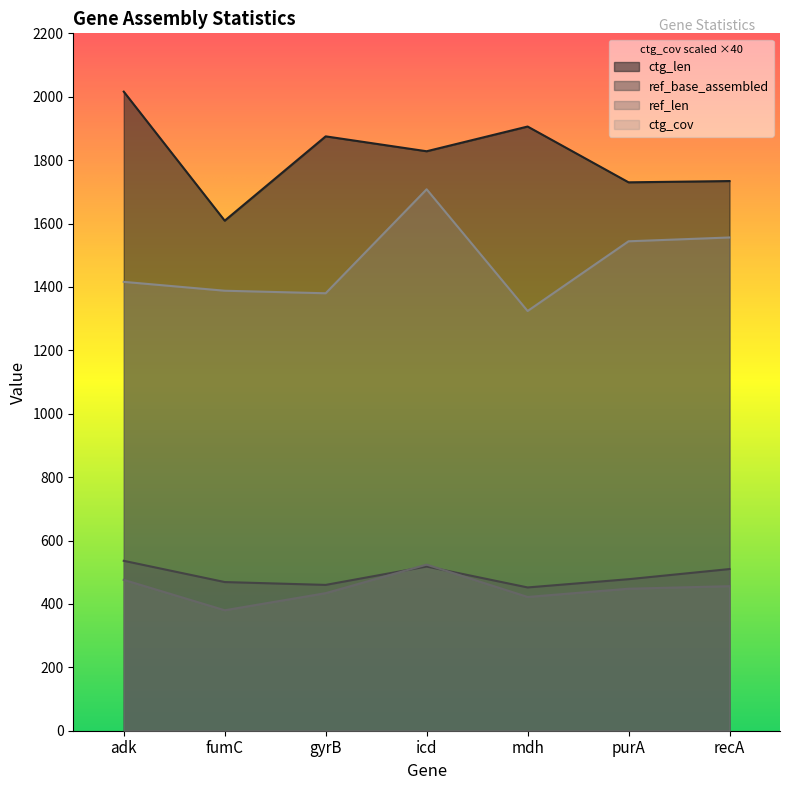

True or false: ref_base_assembled has a value of 452 at mdh.

True